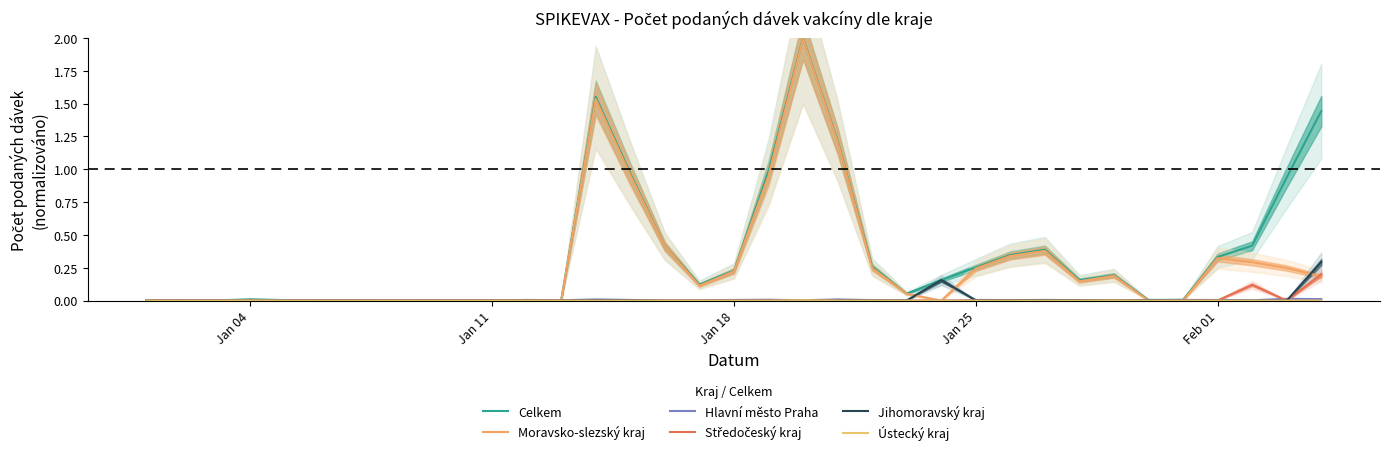

What are all the series names shown in the legend?

Celkem, Moravsko-slezský kraj, Hlavní město Praha, Středočeský kraj, Jihomoravský kraj, Ústecký kraj